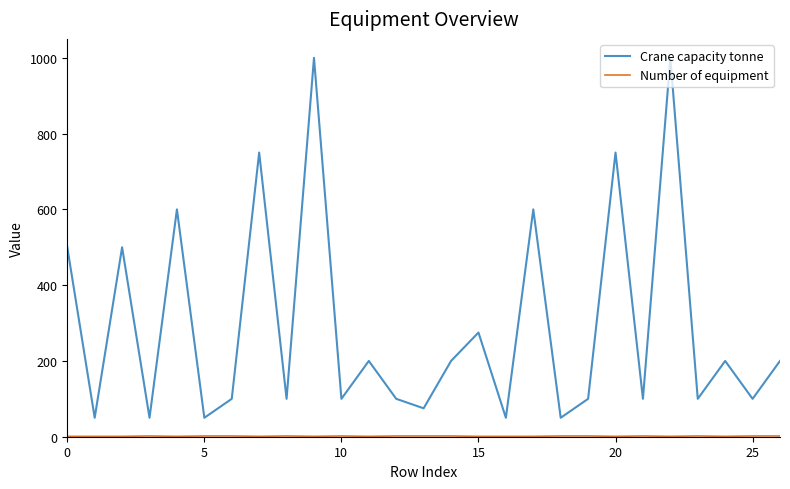

Which series has the largest total across all categories?

Crane capacity tonne